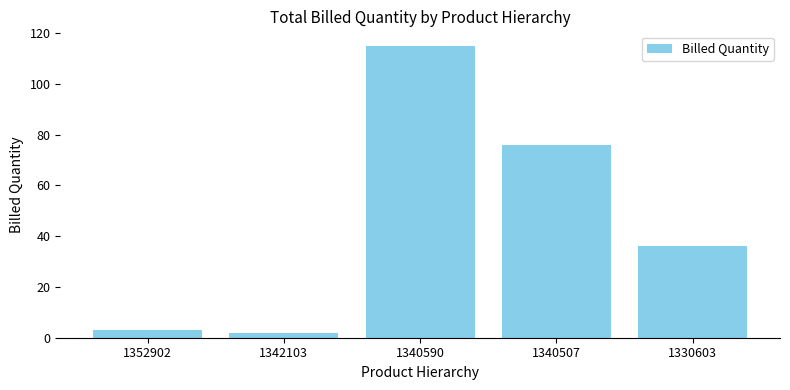

Count the number of data series in this chart.

1